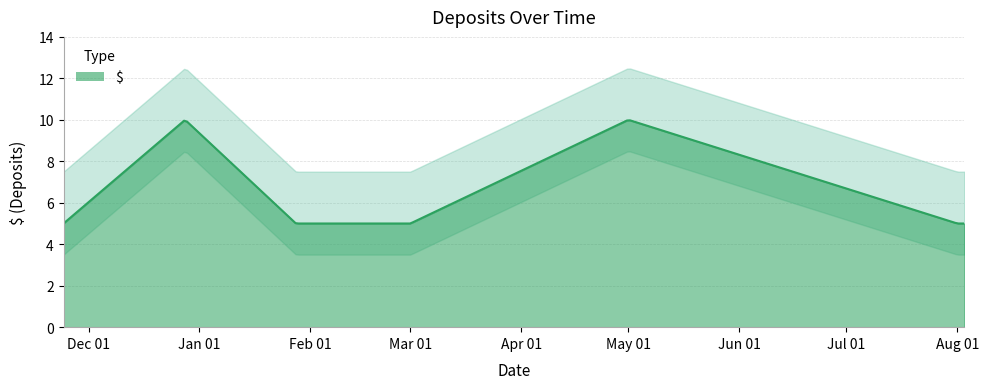

How many interior local peaks (higher than both neighbors) does the data have?

2